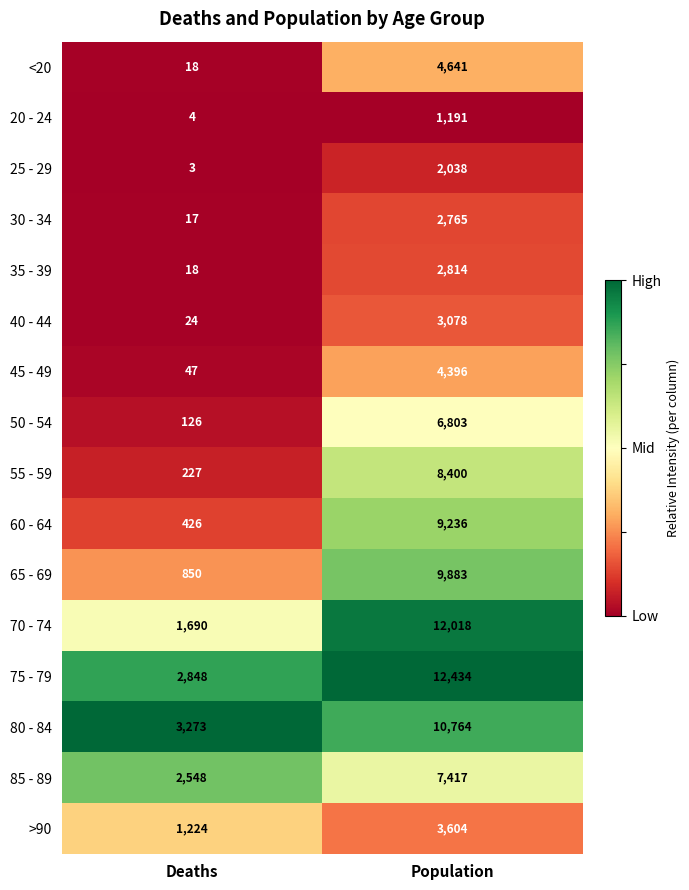

Which series has the widest spread of values?

70 - 74